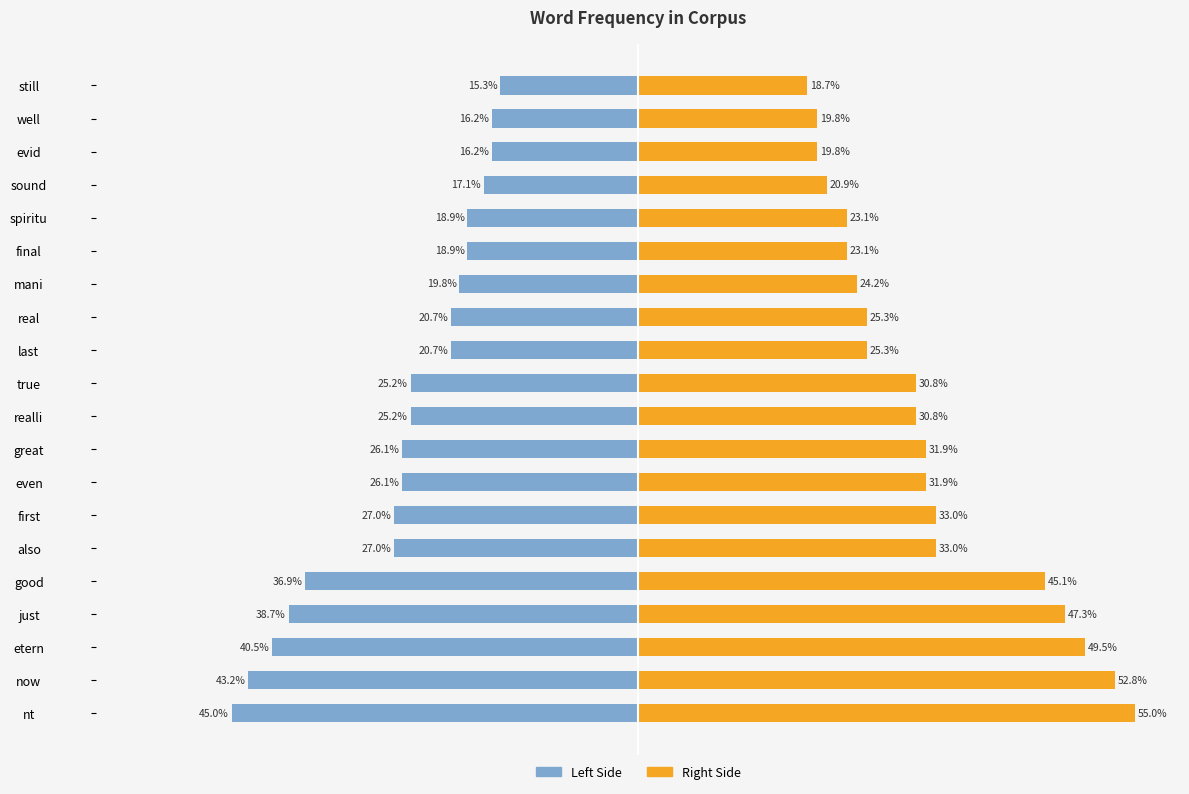

List the series in order of their overall mean, lowest first.

Left Side, Right Side